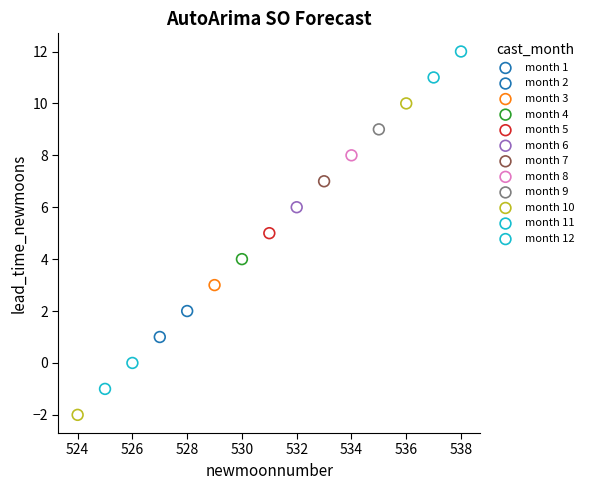

What are all the series names shown in the legend?

month 1, month 2, month 3, month 4, month 5, month 6, month 7, month 8, month 9, month 10, month 11, month 12